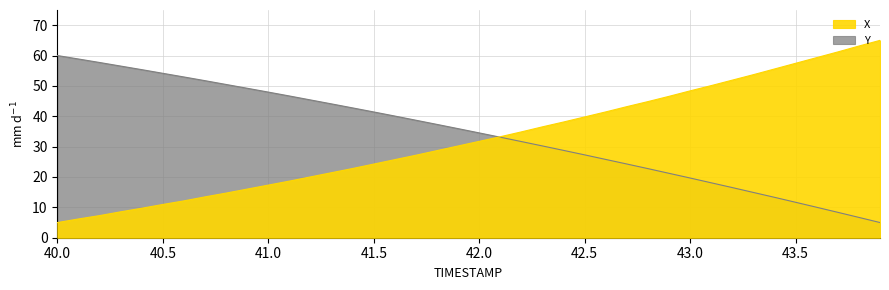

Is the value of X at 29 greater than the value of Y at 30?

Yes